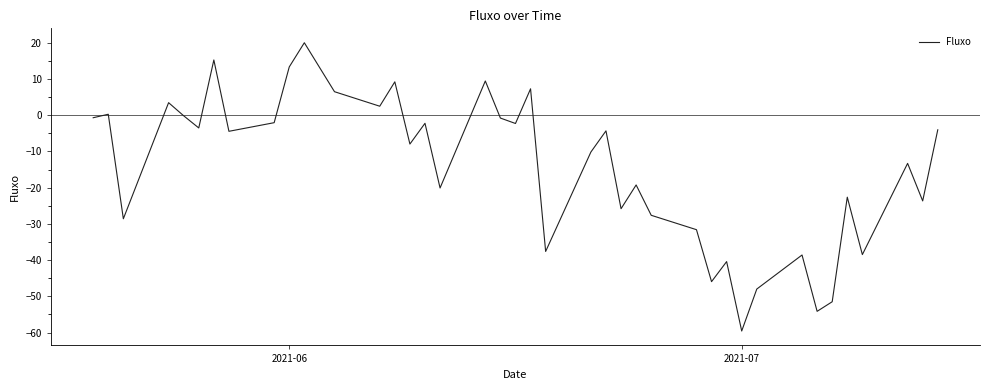

What is the smallest value displayed?

-59.6